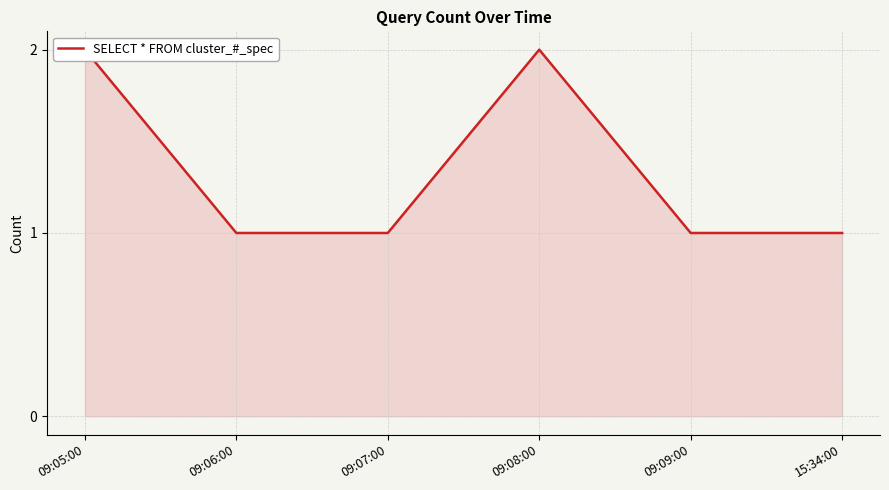

True or false: the data shows 3 at 09:08:00.

False